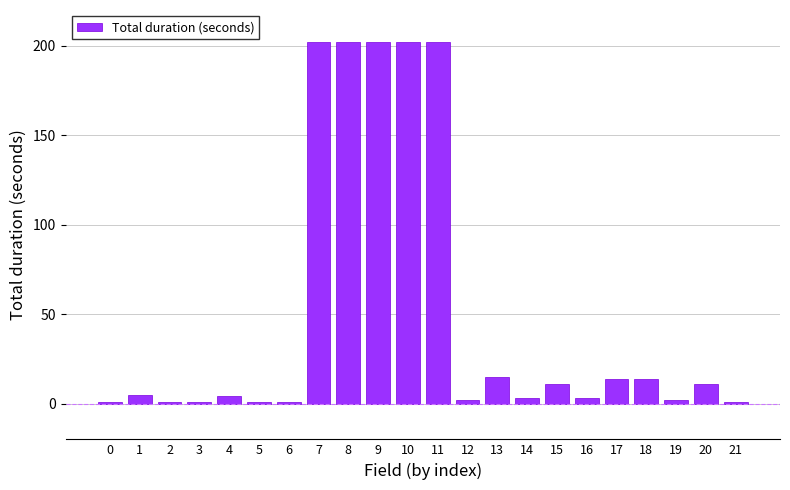

True or false: the data shows 297 at 8.

False